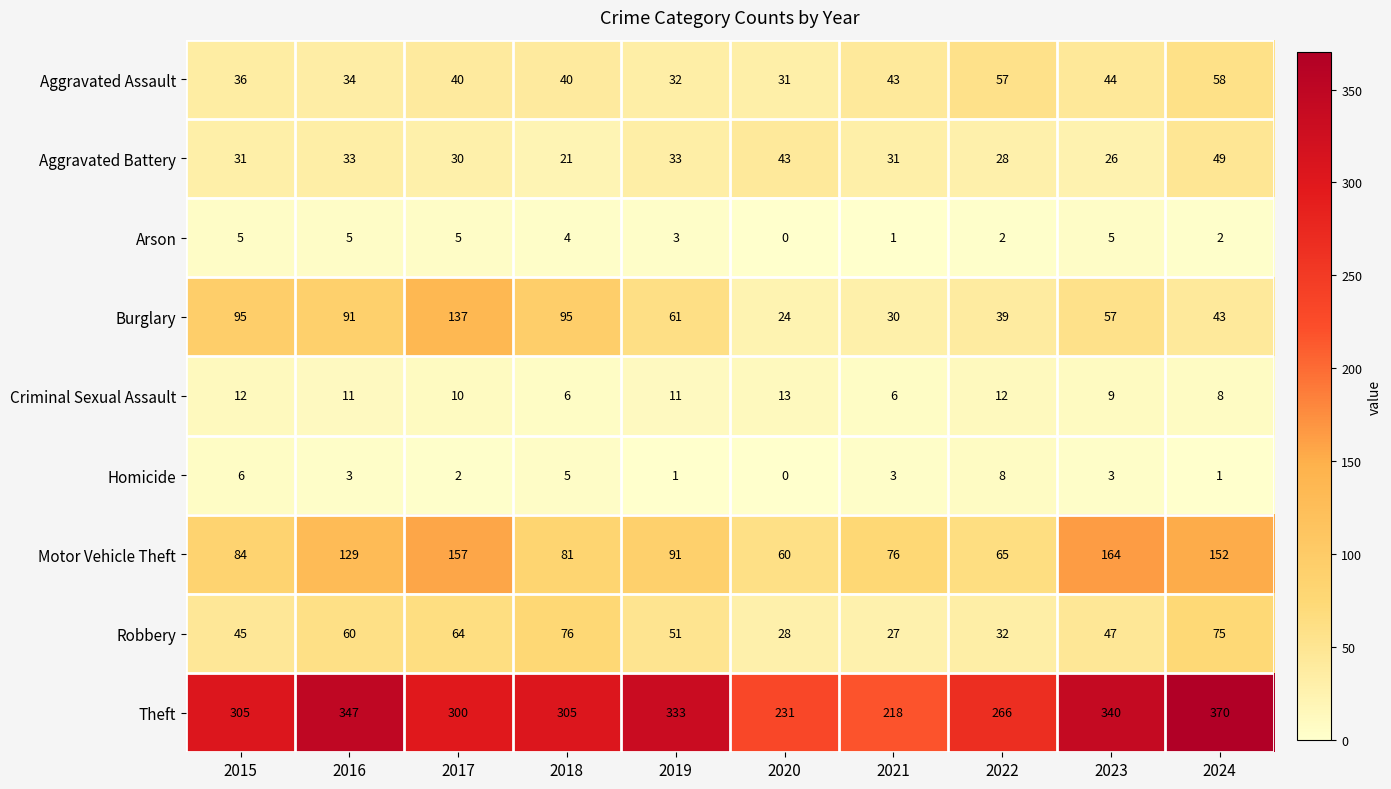

Which label corresponds to the largest value in the chart?

2024